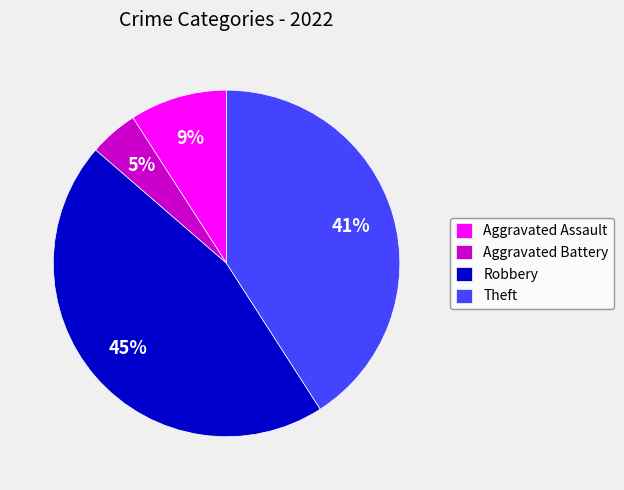

To the nearest percent, what percentage of the pie is Robbery?

45%